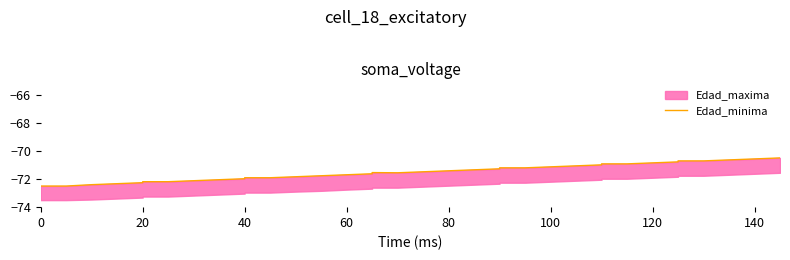

How many values exceed -71?

10